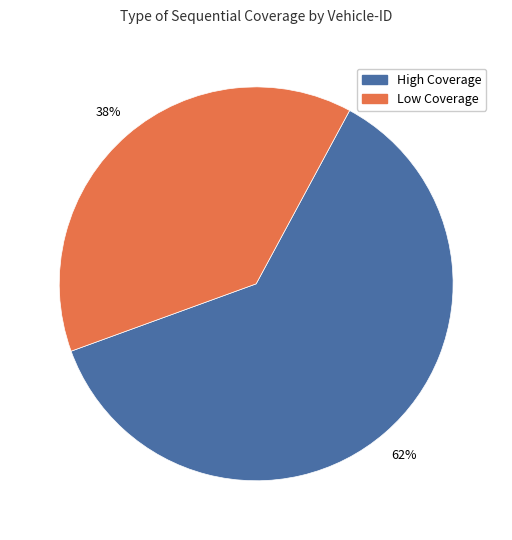

How many slices are in this pie chart?

2